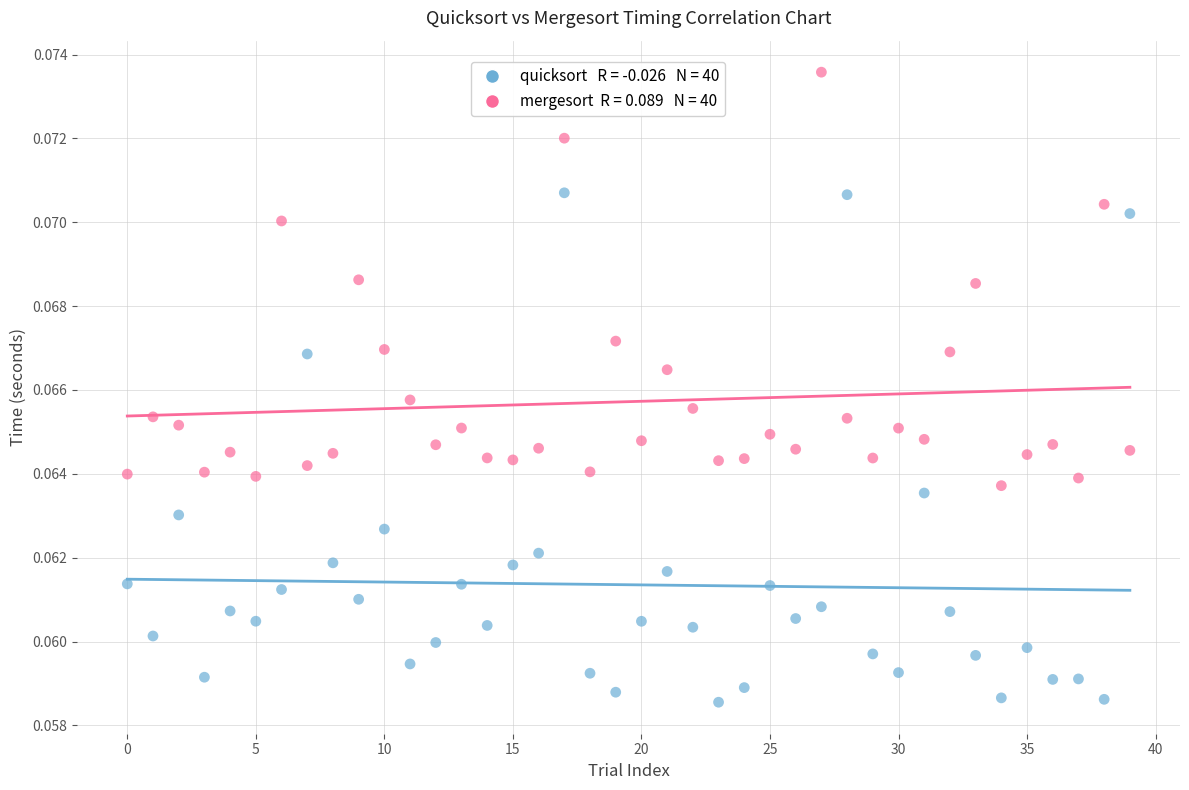

Count the number of points in this scatter plot.

80